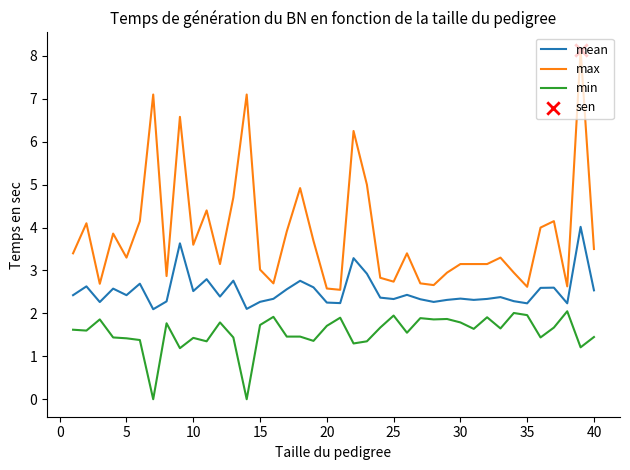

Which series has the largest total across all categories?

max